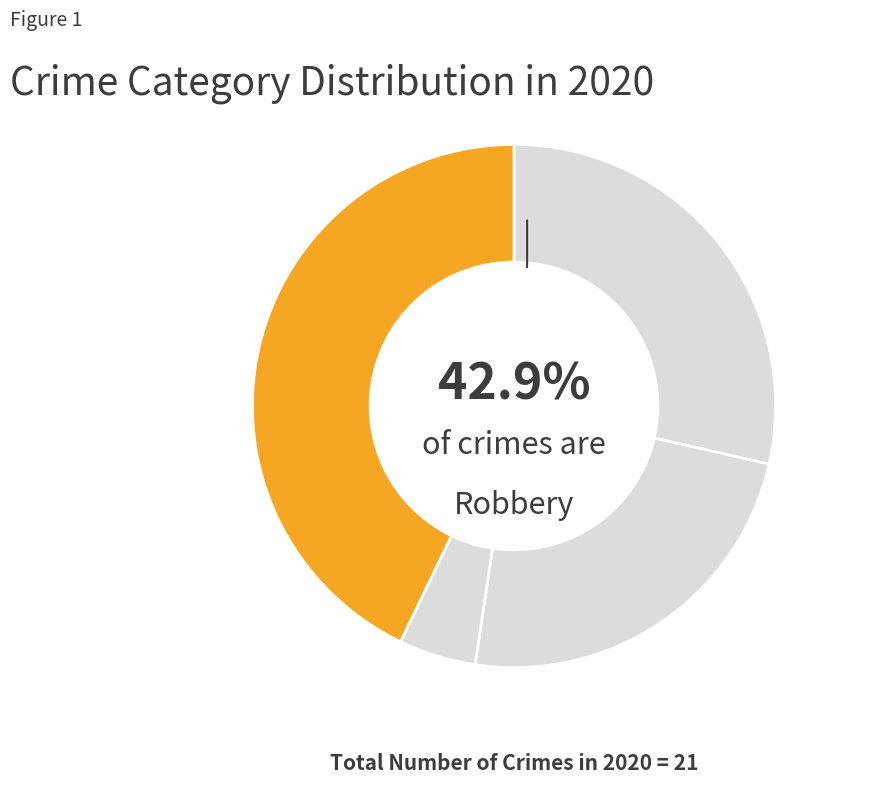

Is there a majority slice in this chart?

No